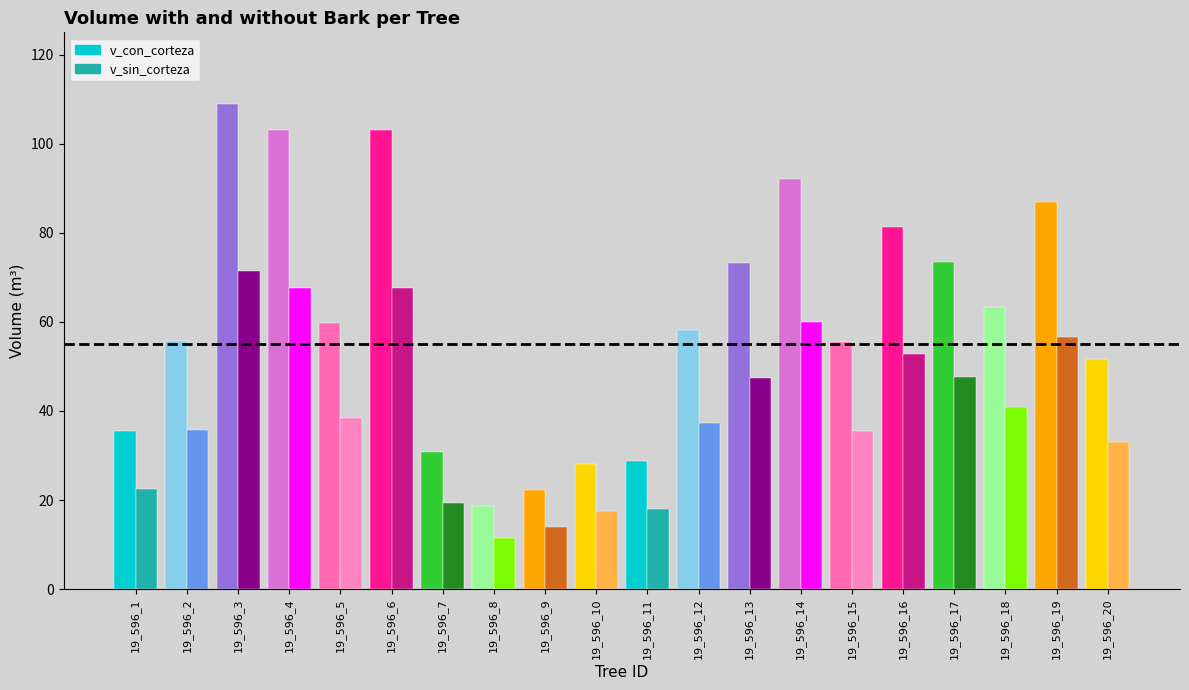

How many values in the v_con_corteza series exceed 59?

10